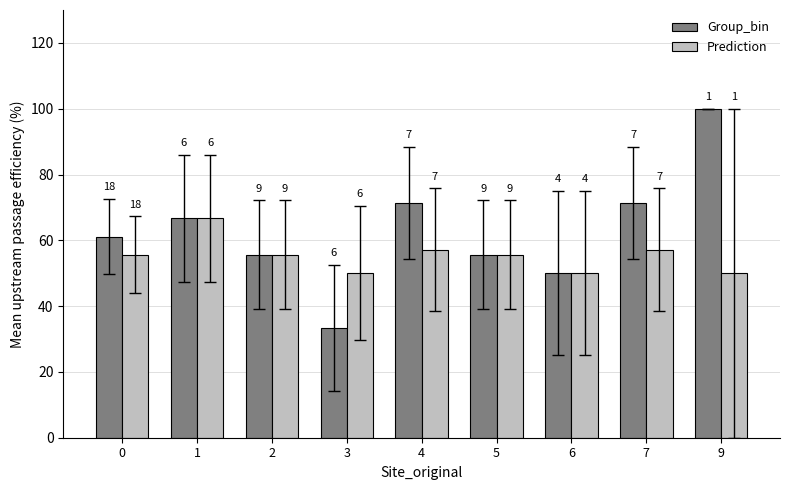

What value does the Prediction series have at 3?

50.0